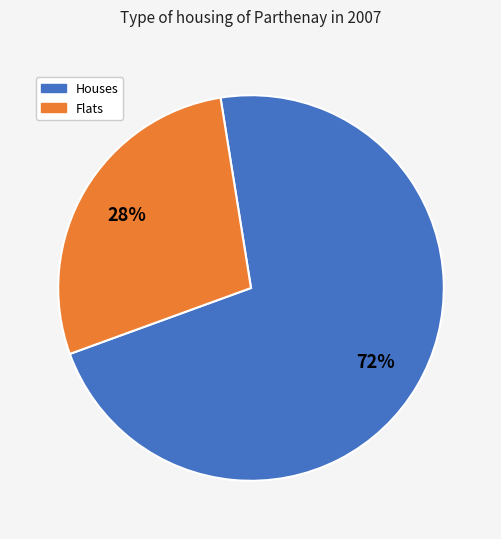

Count the number of slices in the pie.

2